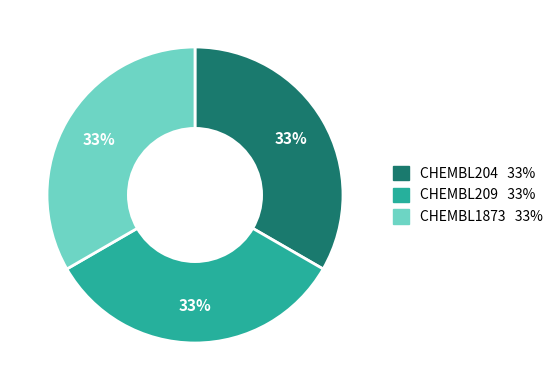

Is the sum of CHEMBL209 and CHEMBL1873 greater than half?

Yes